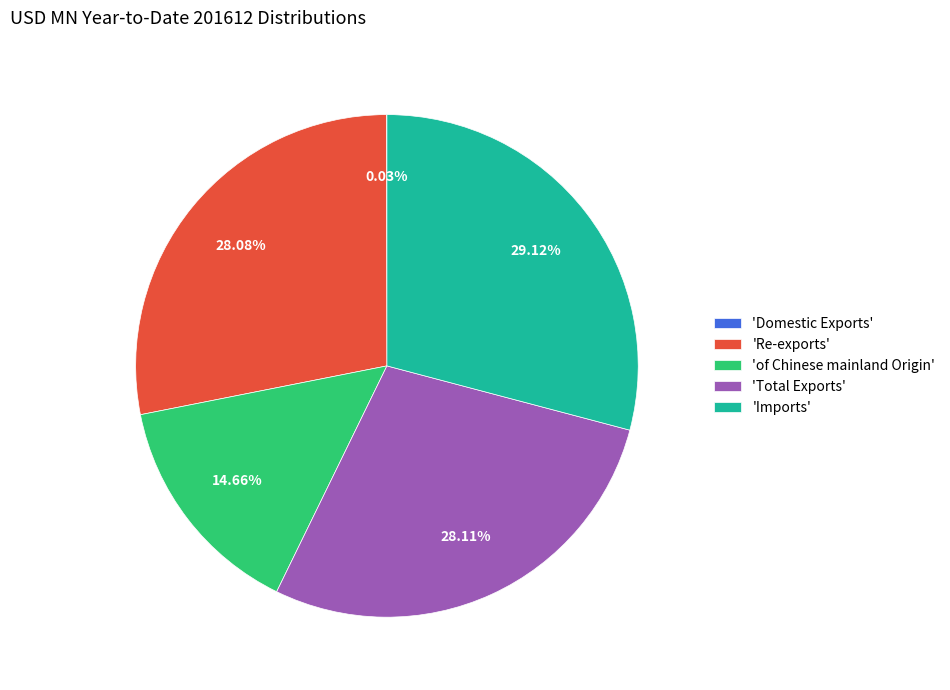

Does 'Imports' represent more than half of the total?

No